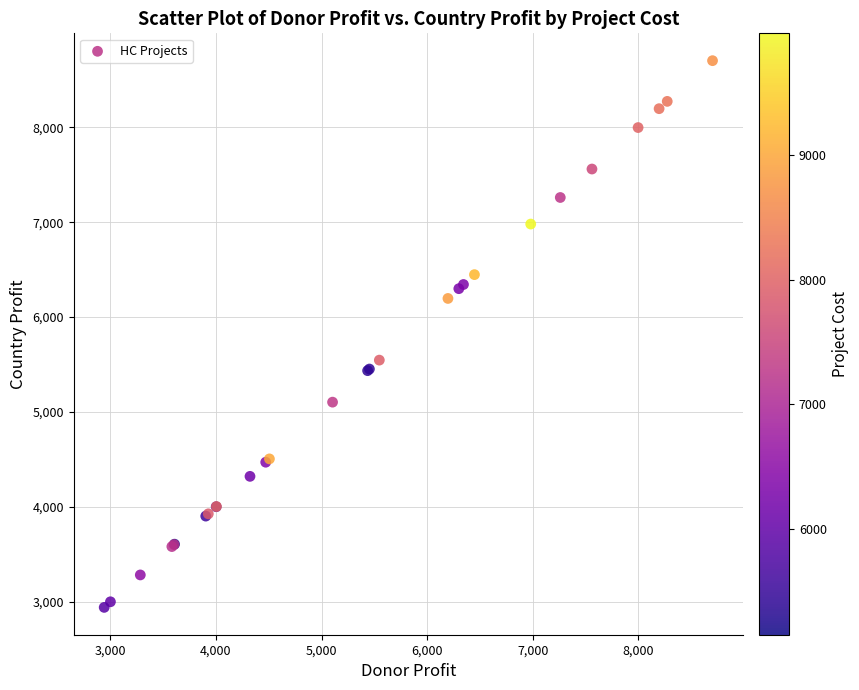

What Y value in the scatter plot is closest to 5822?

5547